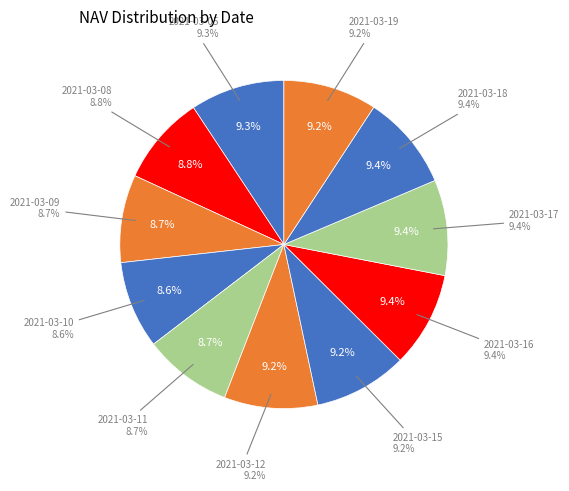

Which category has the biggest portion of the pie?

2021-03-17